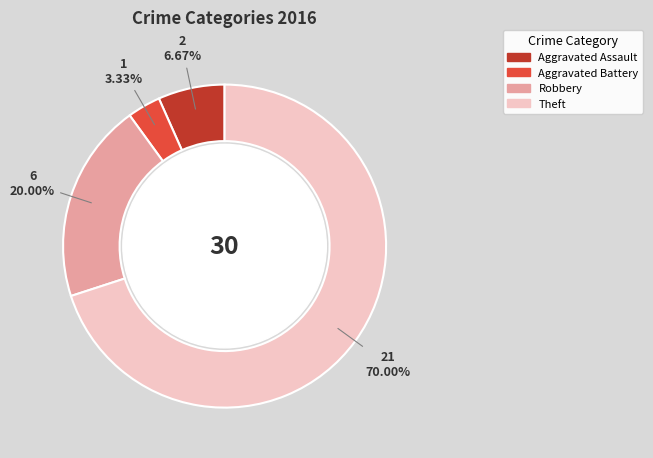

True or false: Theft accounts for 81% of the total.

False